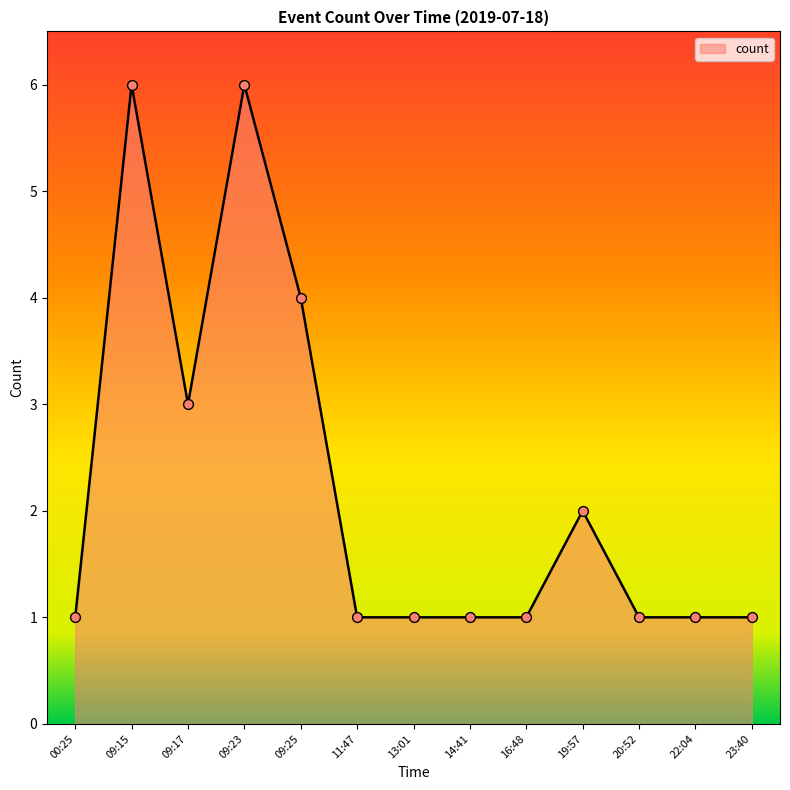

What is the change in value from 09:15 to 11:47?

-5